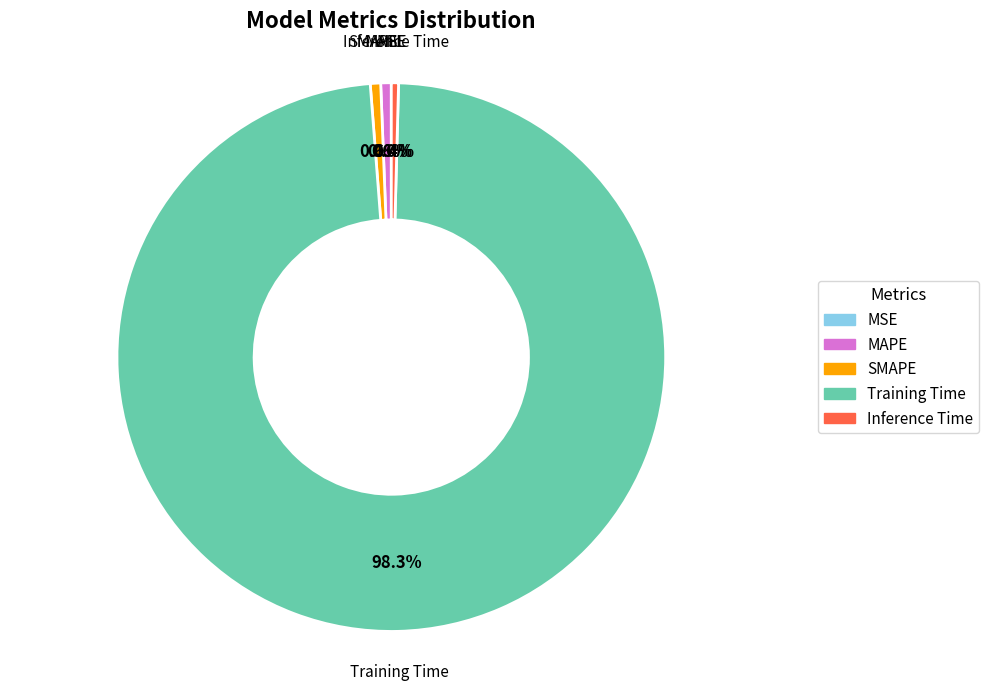

Which category has the biggest portion of the pie?

Training Time